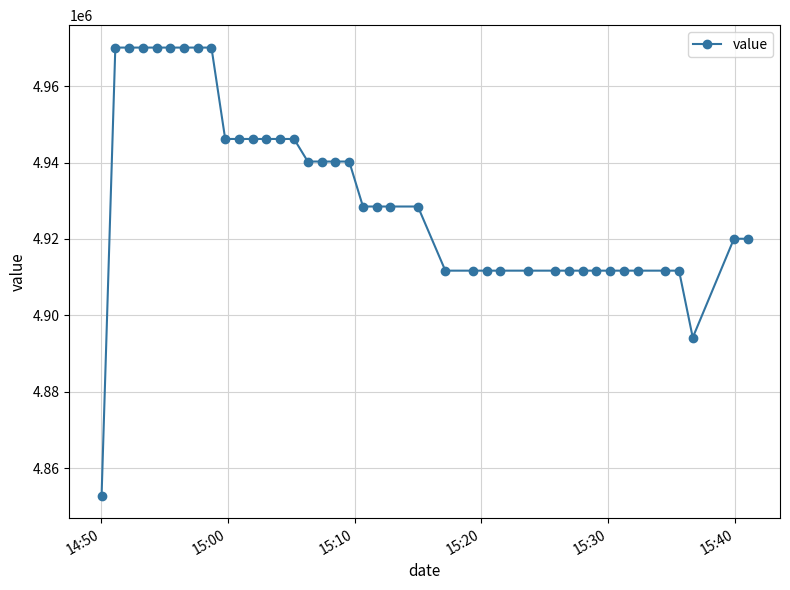

What is the value of the 23rd point from the left?

4928486.3